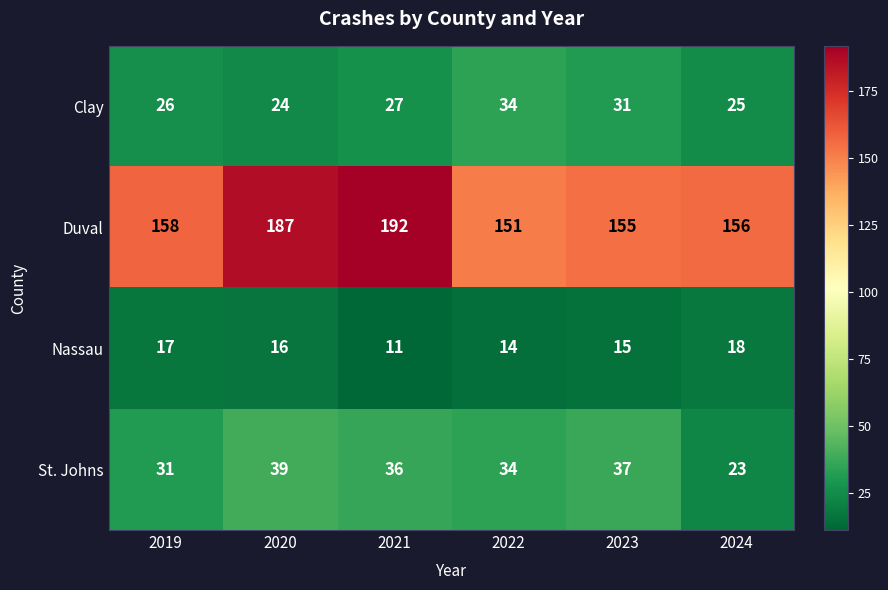

How many categories are shown in the chart?

6